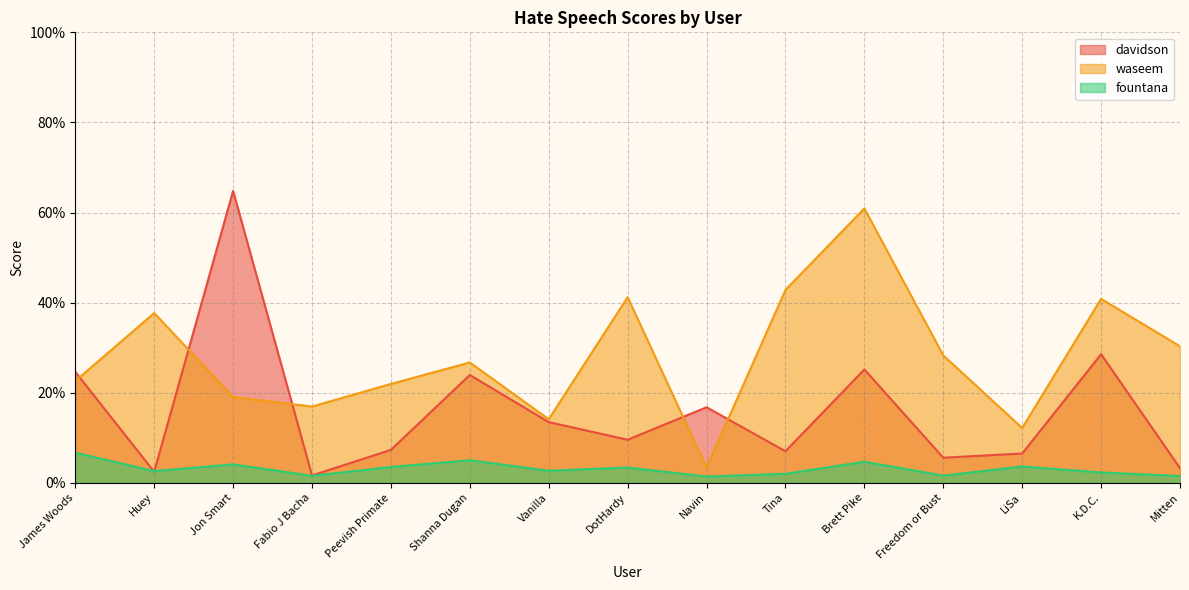

The fountana series shows 0.0 at K.D.C.. True or false?

False